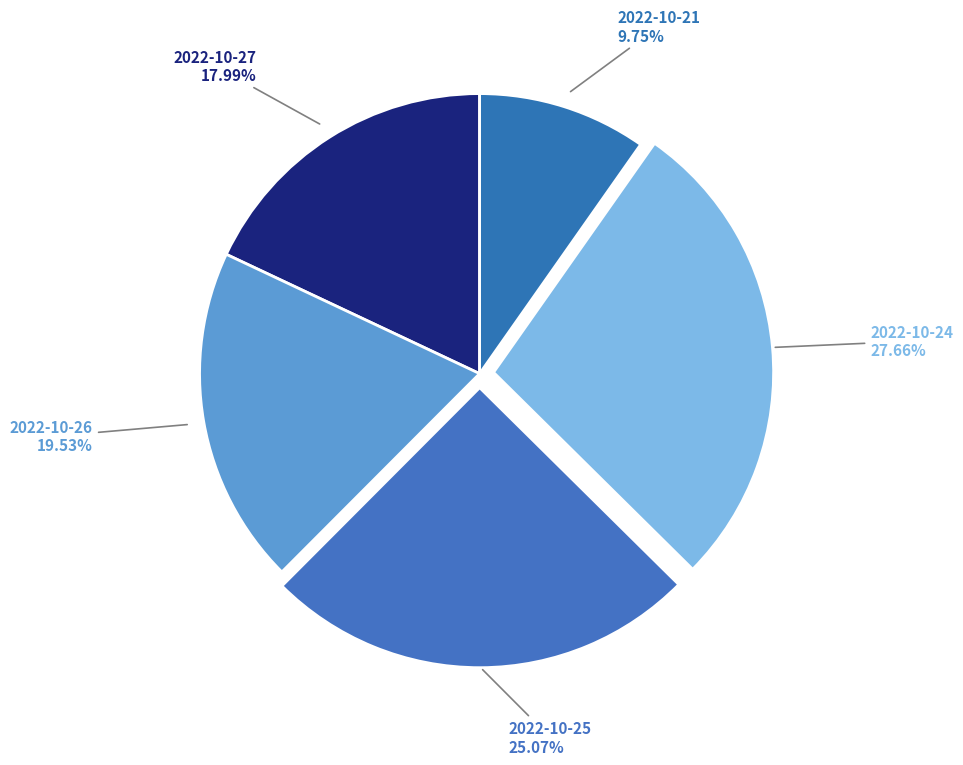

Which has a higher value, 2022-10-25 or 2022-10-27?

2022-10-25